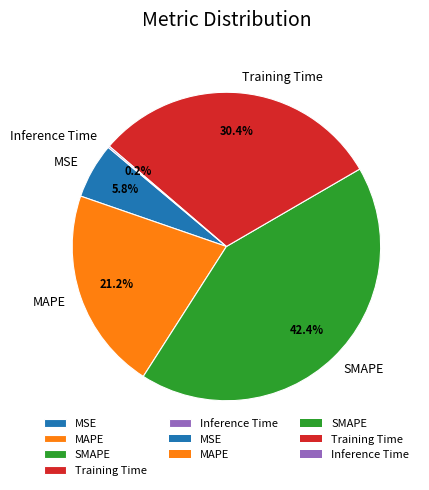

To the nearest percent, what is the difference between the largest and smallest slice percentages?

42%